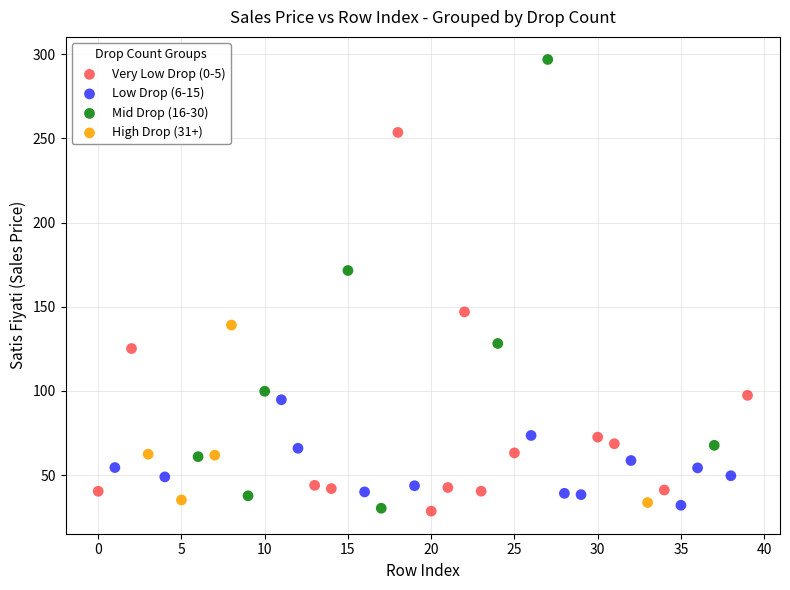

Which series has the largest Y range (max minus min)?

Mid Drop (16-30)